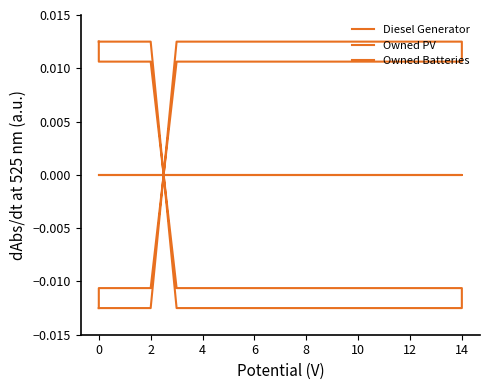

The Diesel Generator series shows 0.0 at 0. True or false?

False